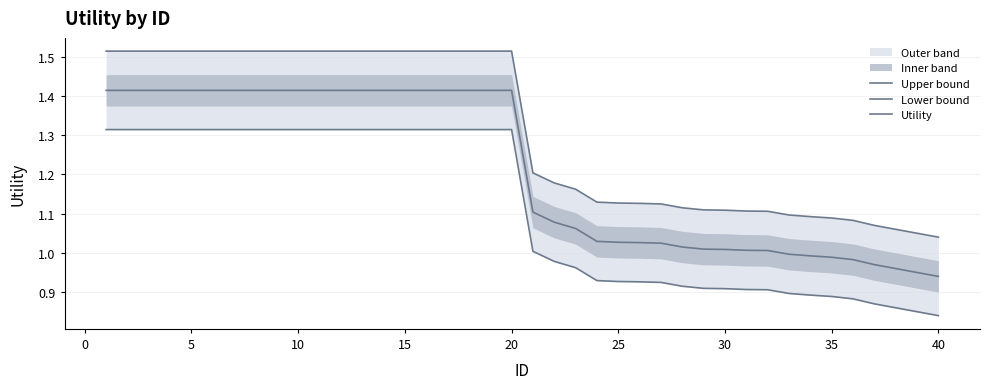

At how many categories does at least one series exceed 1?

40